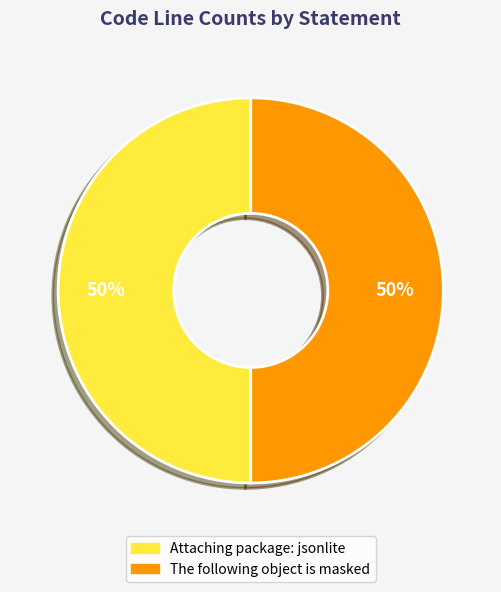

To the nearest percent, what is the average slice percentage?

50%